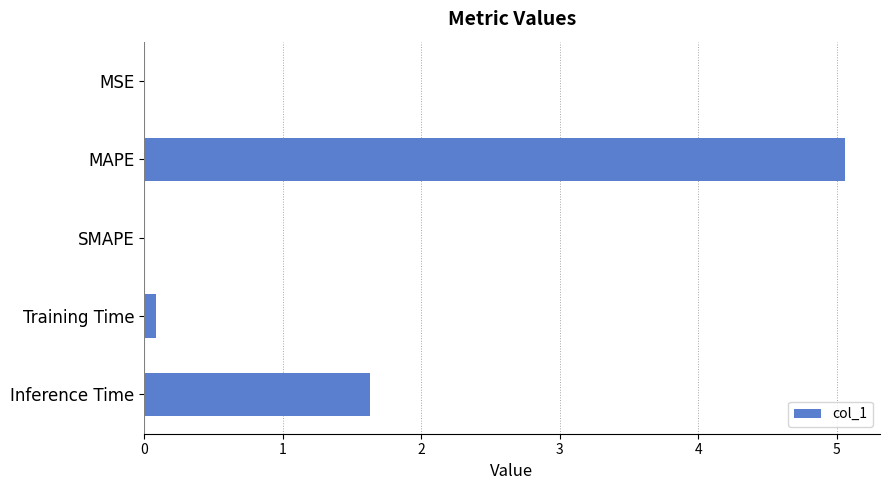

What is the average value?

1.4